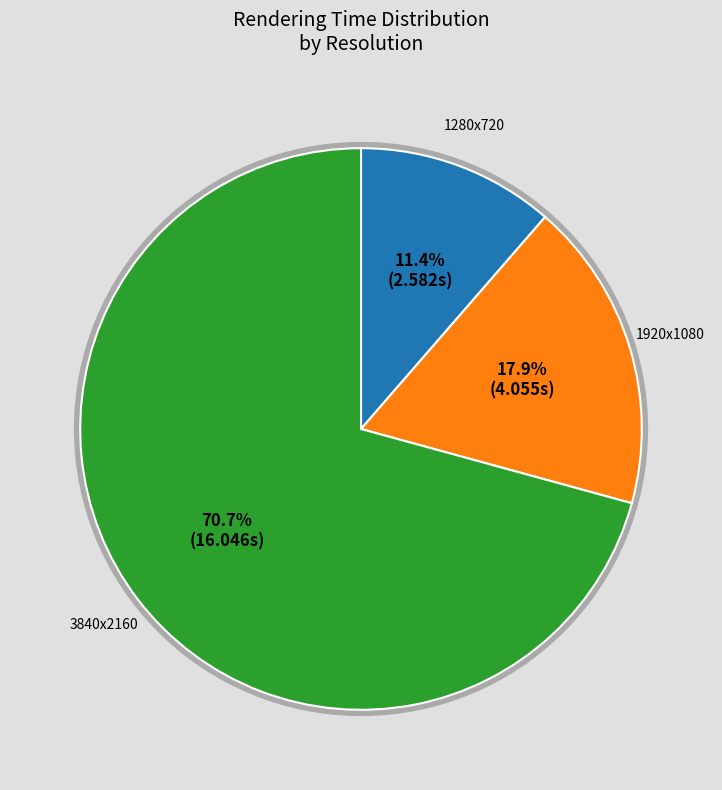

Is it true that 4 is 24% of the pie?

False